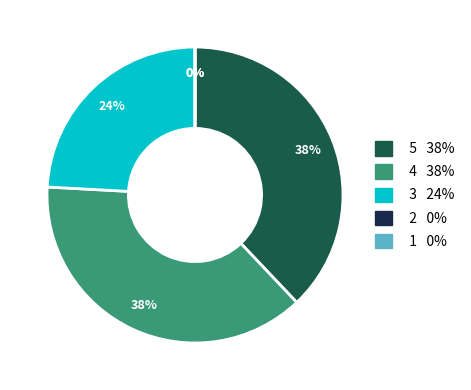

Do 4 and 2 together represent more than half of the pie?

No